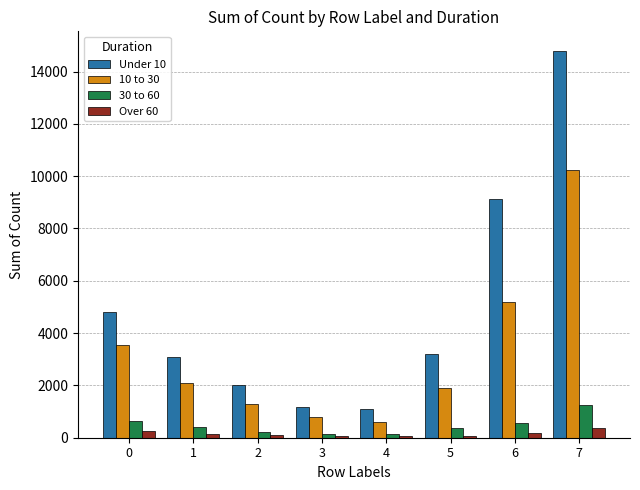

At which category is the sum across all series the highest?

7